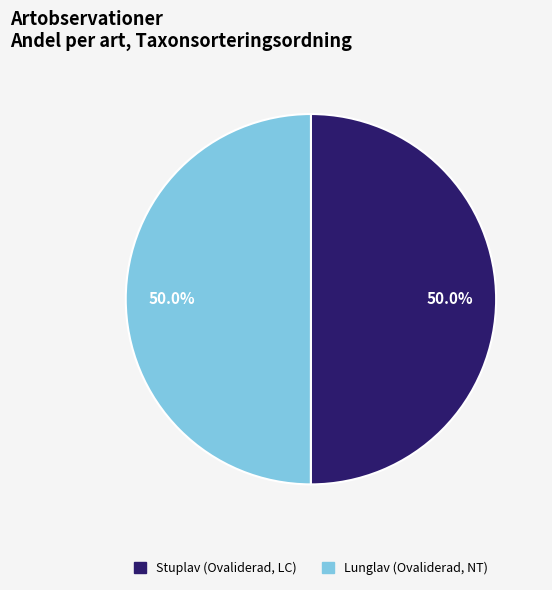

What percentage is NOT represented by Lunglav (Ovaliderad, NT)?

50.0%